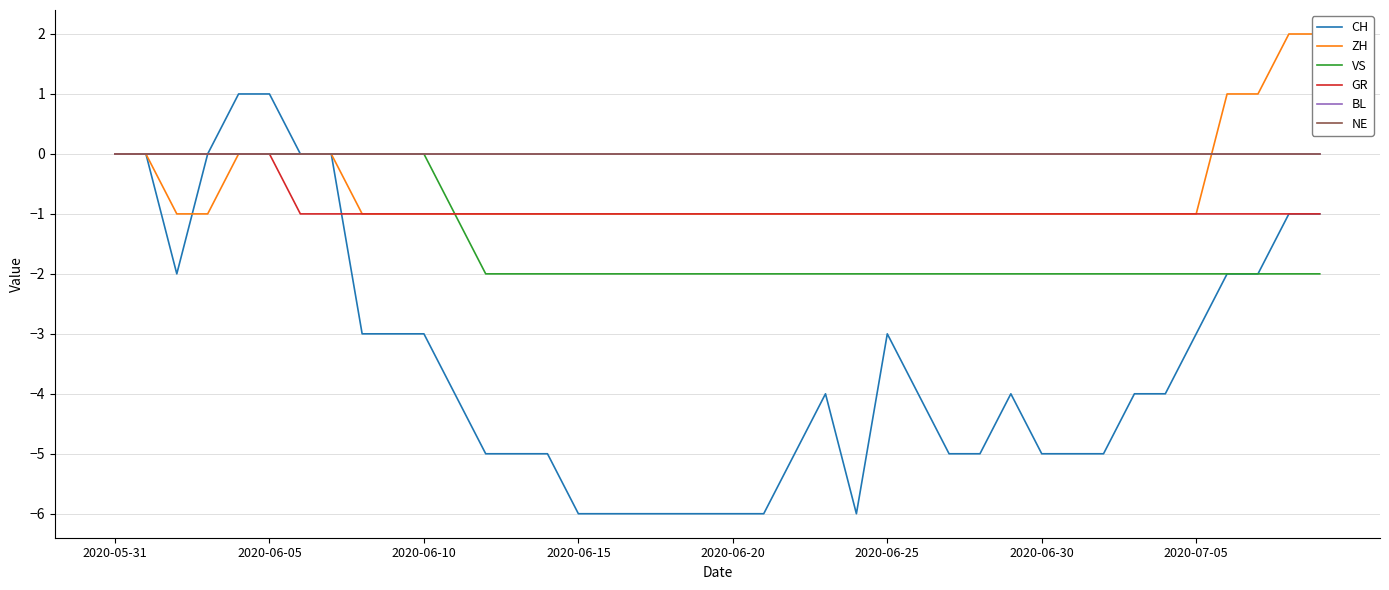

What is the difference between the highest and lowest values at 8?

3